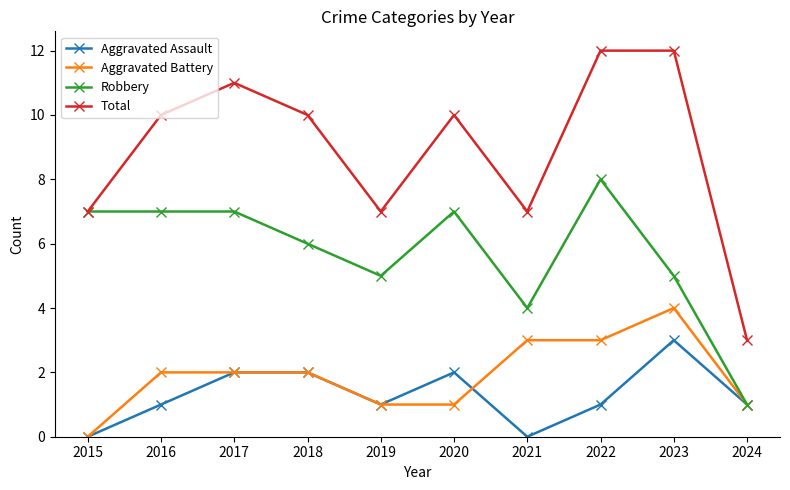

Is the value of Total at 2023 greater than the value of Aggravated Battery at 2024?

Yes